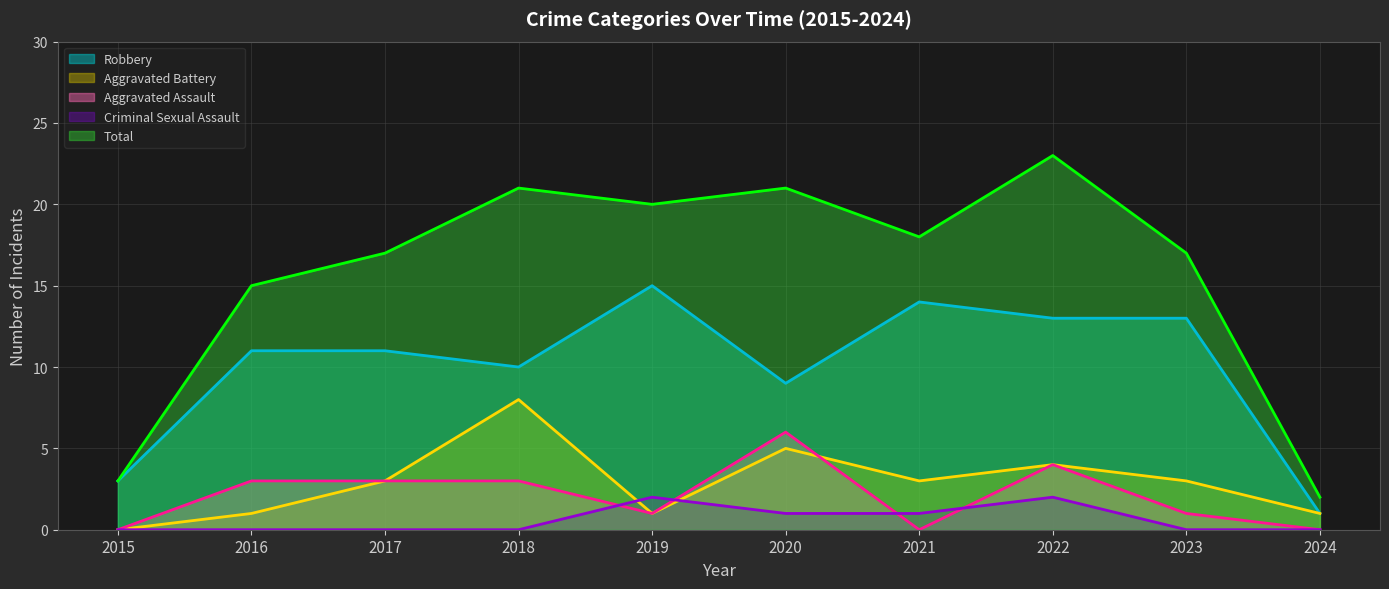

The Aggravated Assault series shows 3 at 2021. True or false?

False